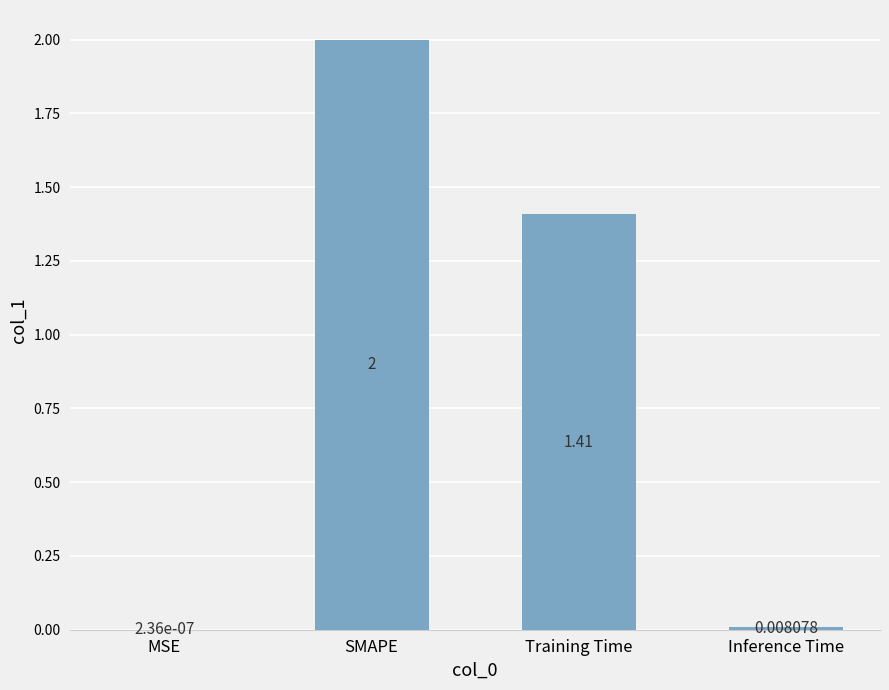

At which label is the value closest to 1?

Training Time